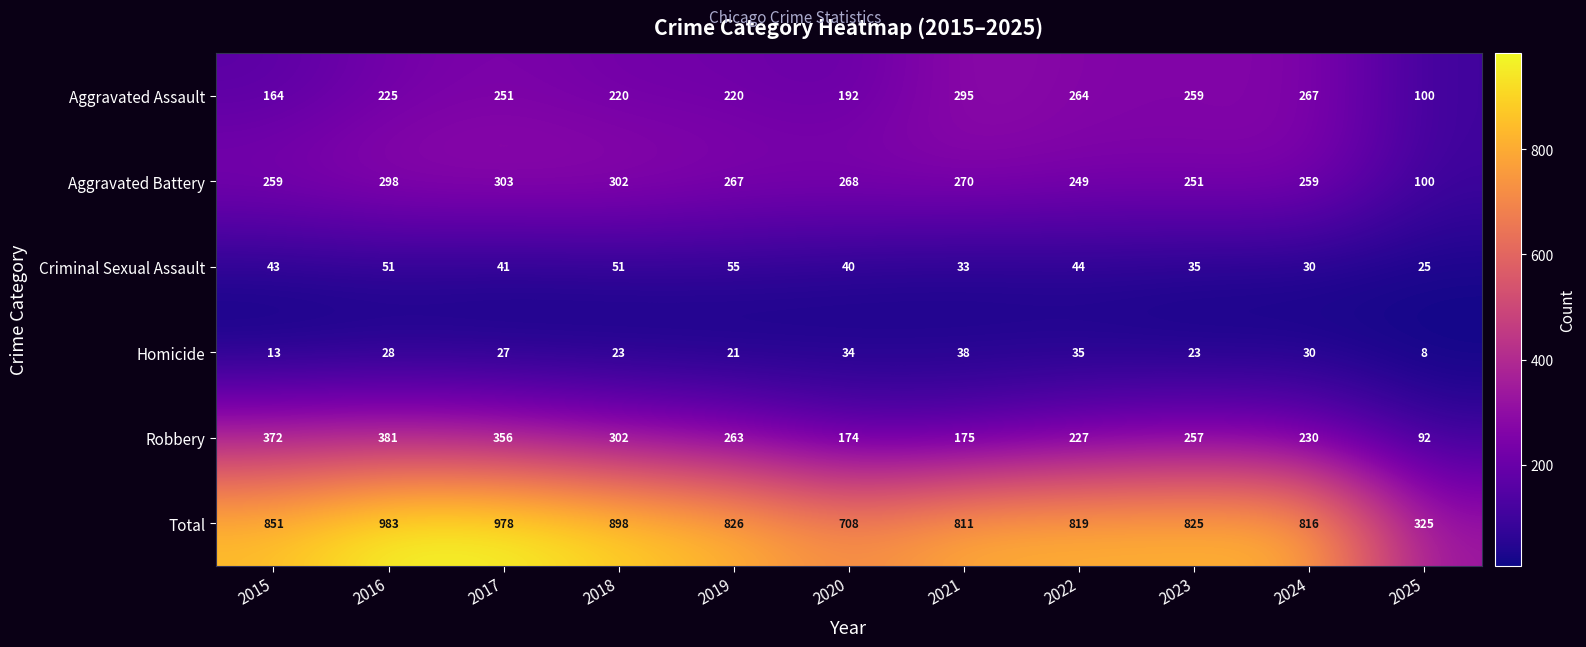

What is the spread (max minus min) of values at 2019?

805